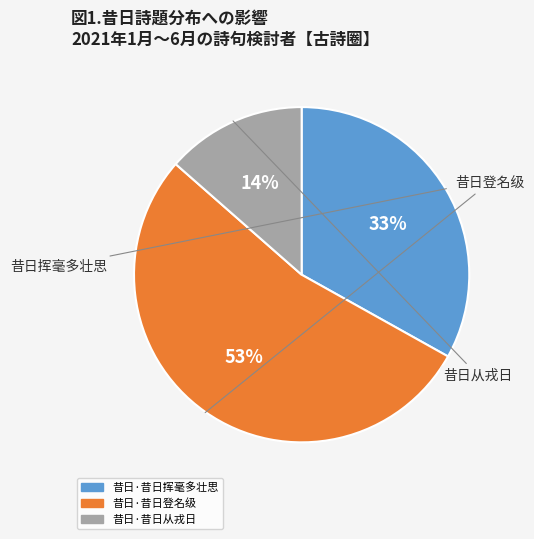

Is the sum of 昔日·昔日登名级 and 昔日·昔日挥毫多壮思 greater than half?

Yes